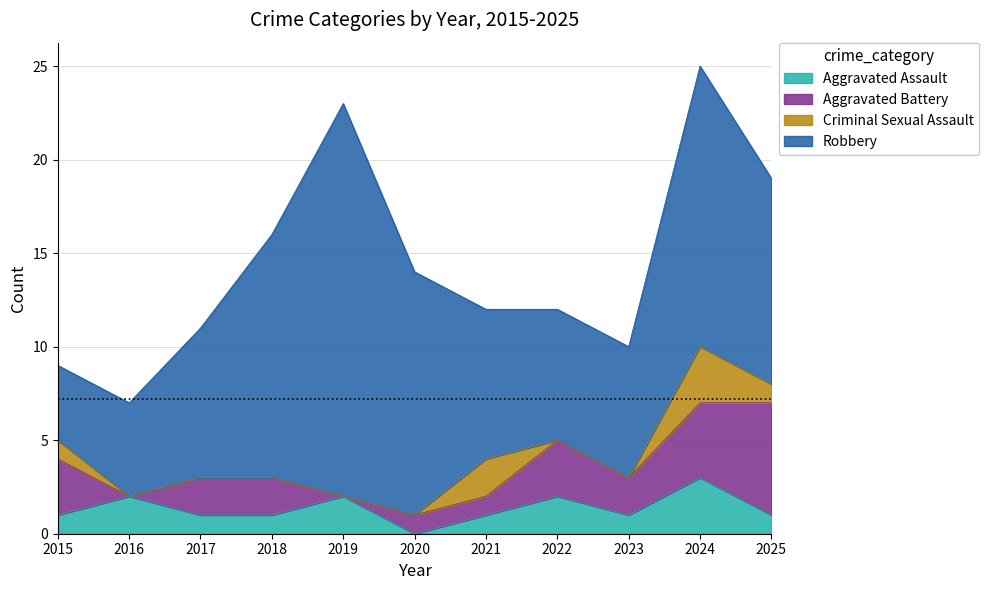

True or false: Aggravated Assault and Robbery intersect in this chart.

False